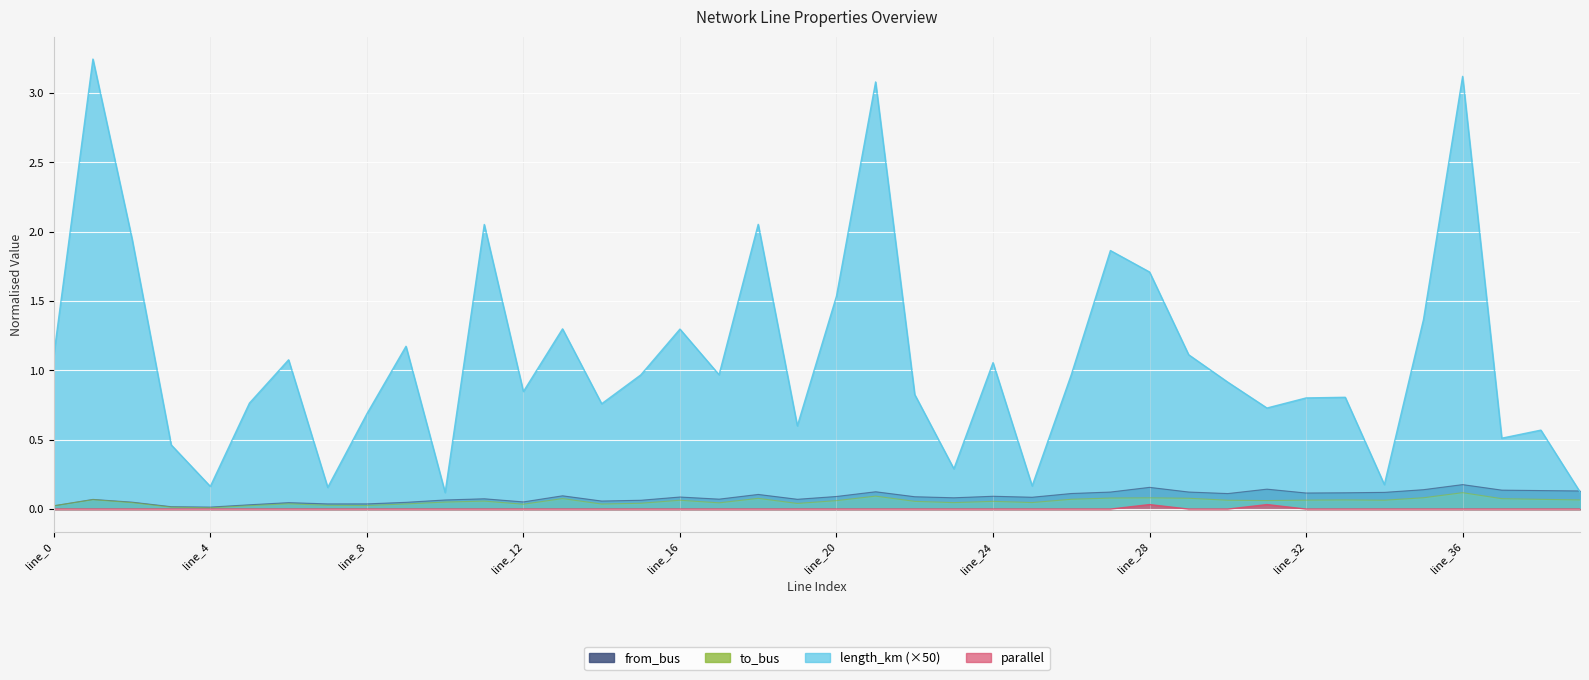

Between line_11 and line_29, which series saw the biggest shift?

length_km